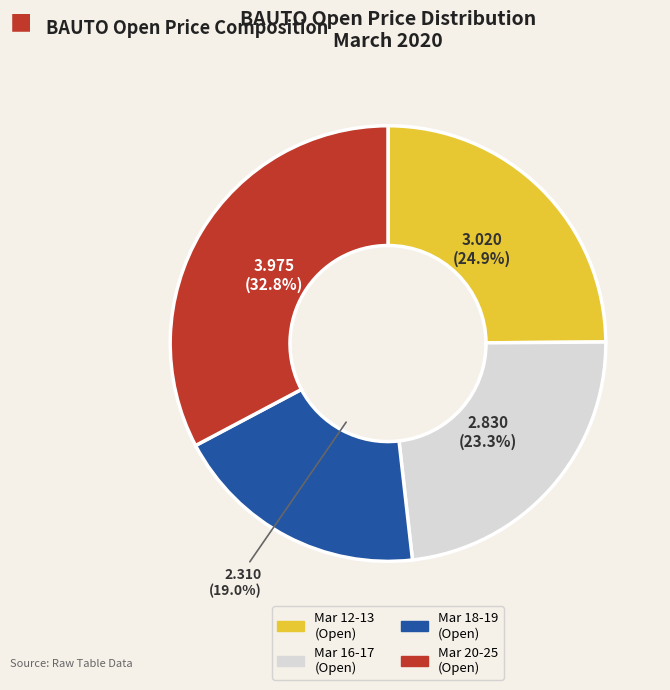

Does any single category account for the majority?

No